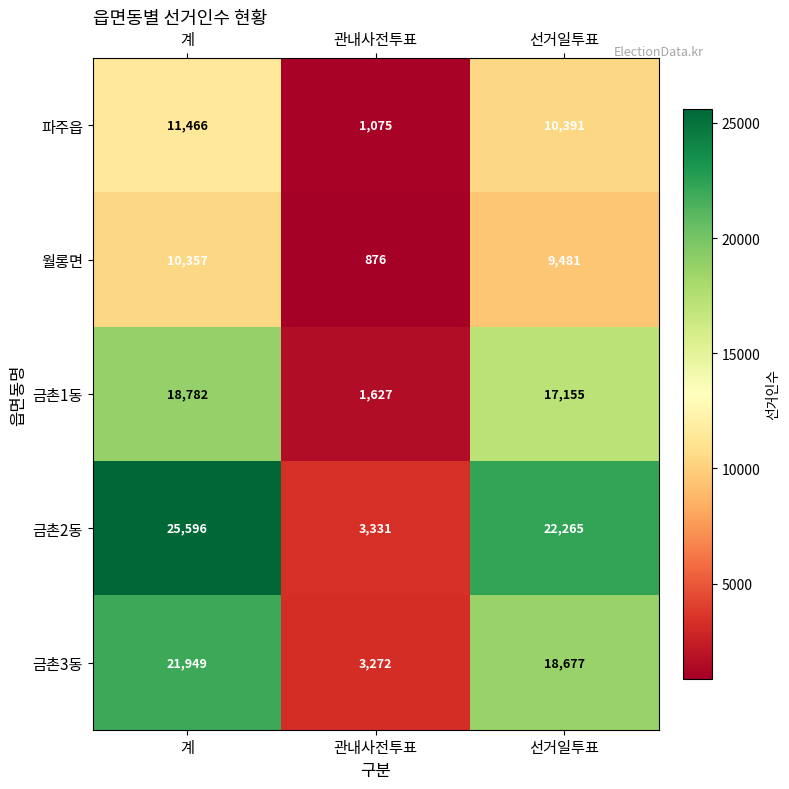

Is it true that 금촌1동 equals 18782 at 계?

True